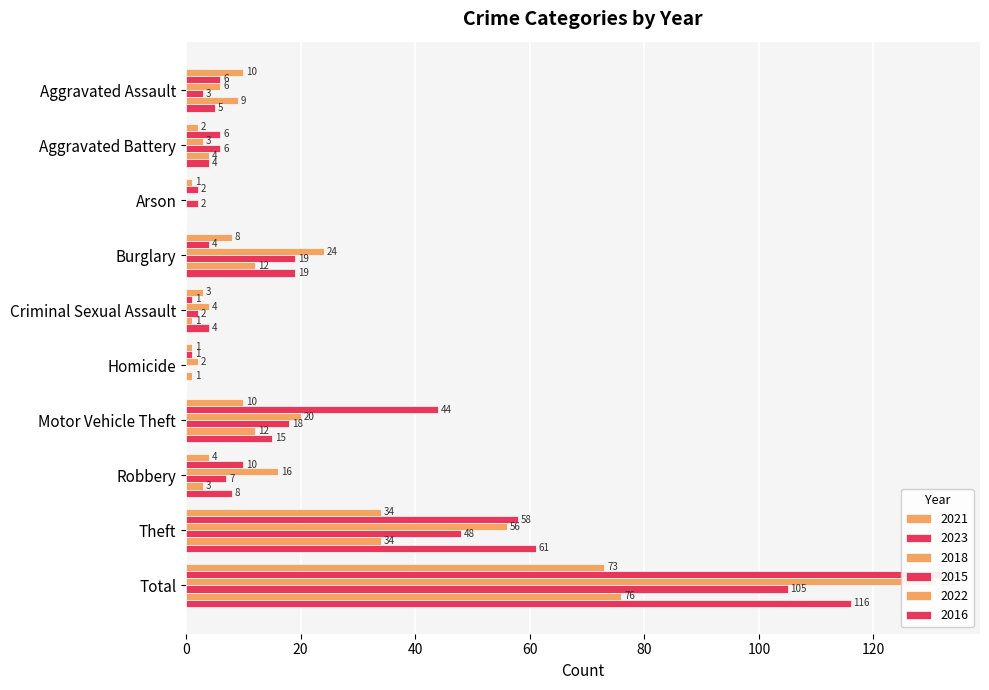

What position from the right is Theft?

2